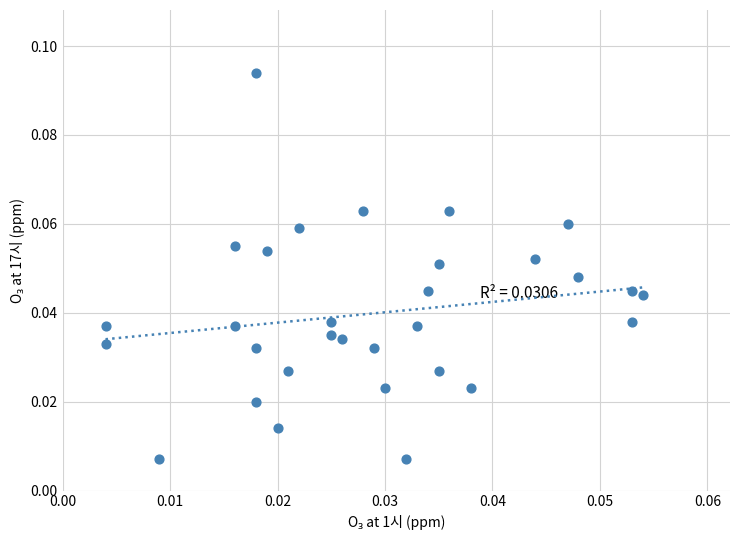

Count the number of points in this scatter plot.

31